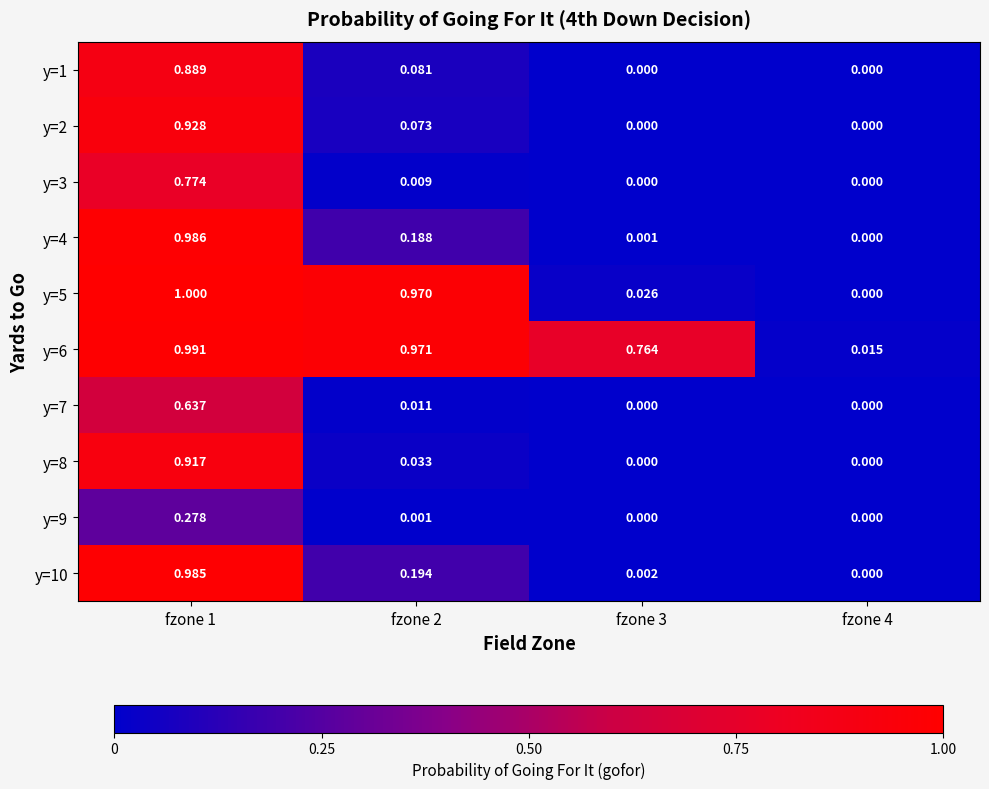

Between fzone 1 and fzone 2, which is larger?

fzone 1